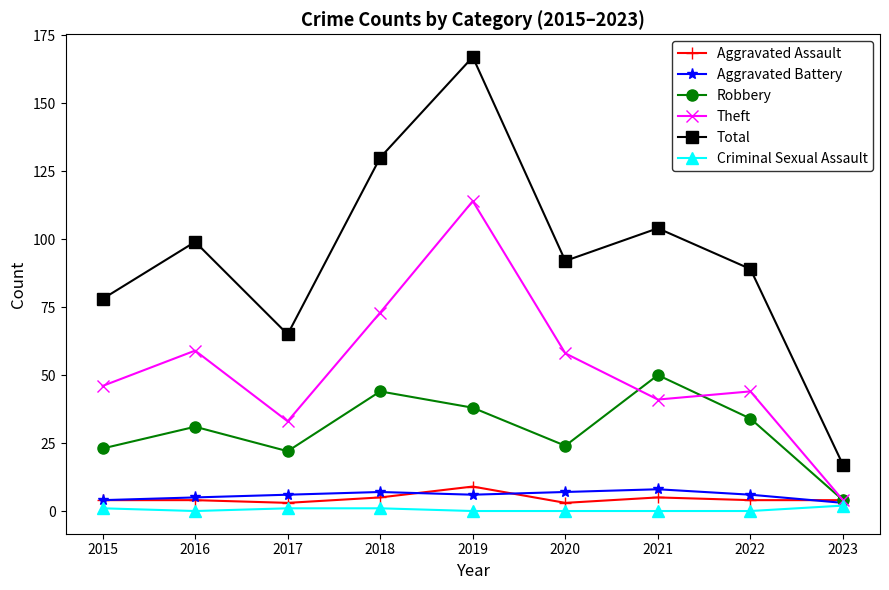

Which series has the largest total across all categories?

Total